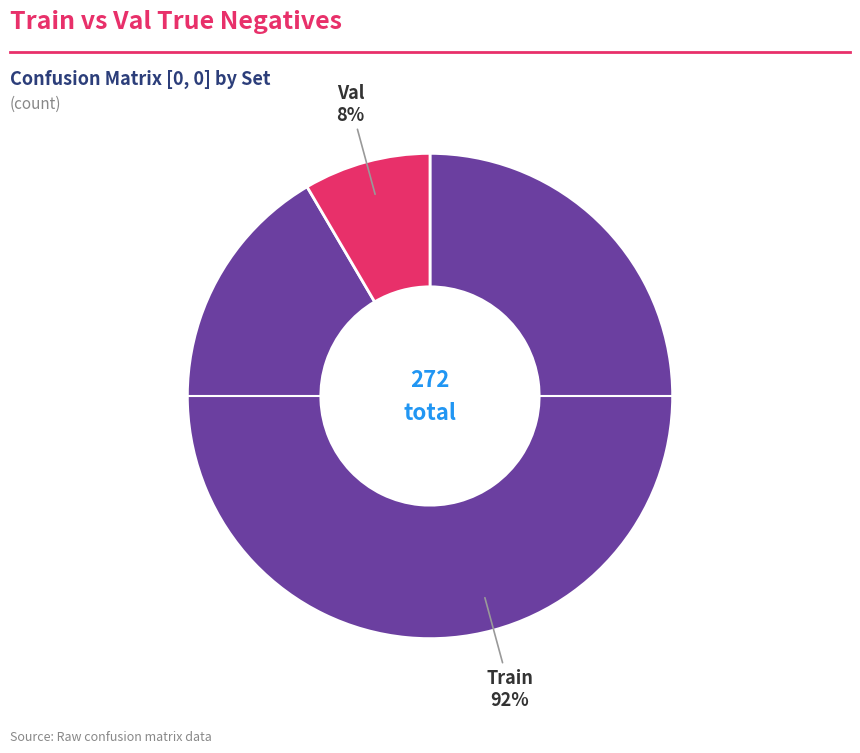

To the nearest percent, what is the average slice percentage?

50%